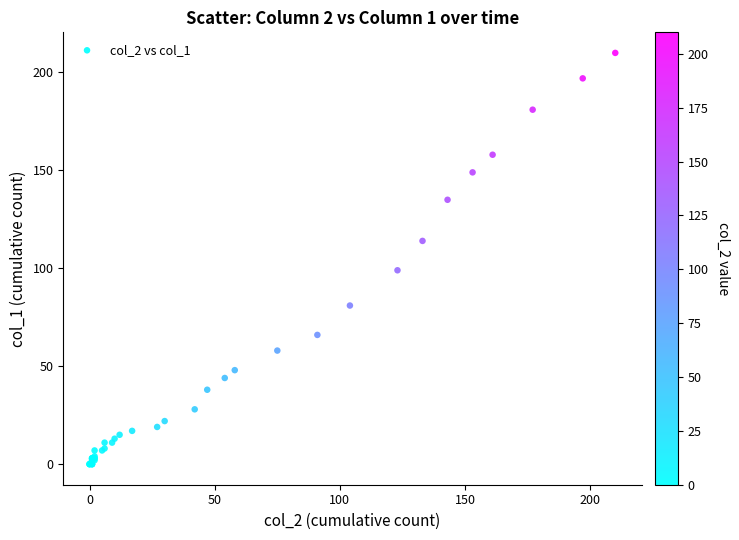

What Y value in the scatter plot is closest to 105?

99